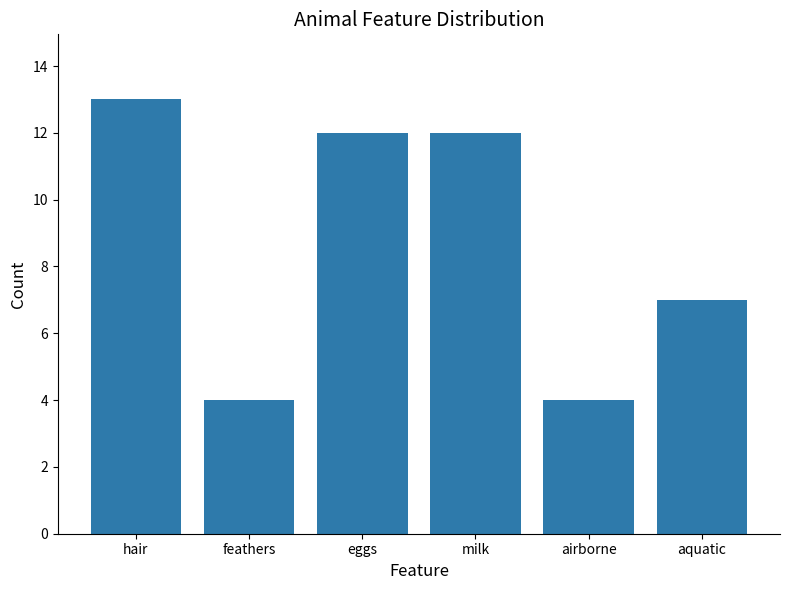

What position from the left is milk?

4